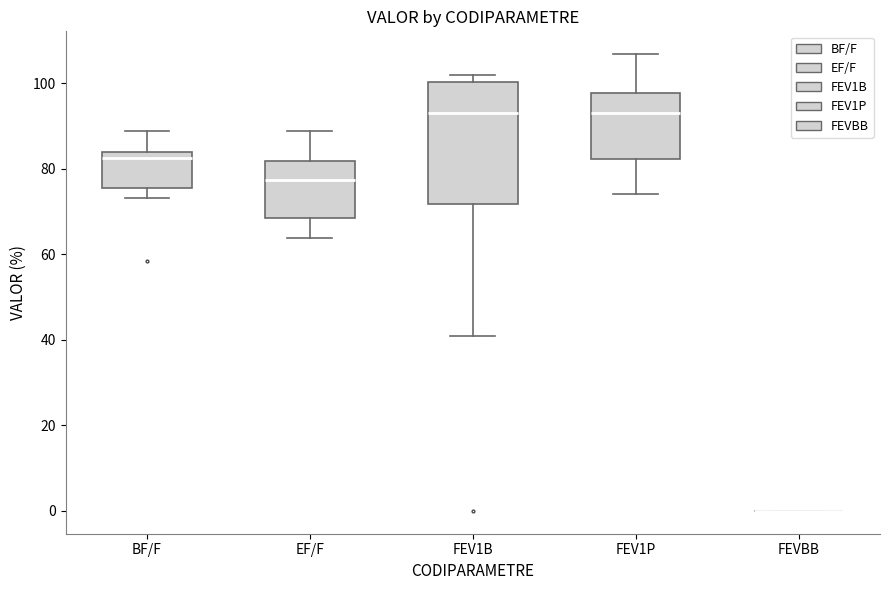

Reading left to right, transcribe this box plot: for each box, give where its median line is, the range the box spans, and where its two whiskers end, as read against the y-axis. The values are not printed on the chart, so give them approximately, as read against the axis.

BF/F: median 82, box 76 to 84, whiskers 74 to 88
EF/F: median 78, box 68 to 82, whiskers 64 to 88
FEV1B: median 94, box 72 to 100, whiskers 42 to 102
FEV1P: median 94, box 82 to 98, whiskers 74 to 106
FEVBB: box collapsed to a line at 0, whiskers 0 to 0